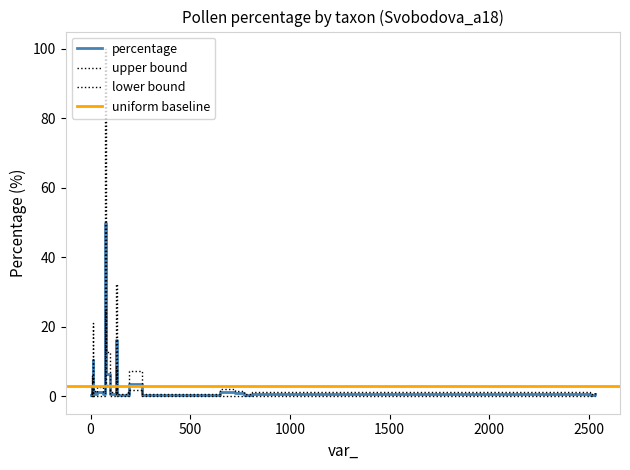

Reading left to right, transcribe all the data shown in this chart.

percentage: 0.3	0.3	3.1	10.6	0.6	3.6	0.3	16.1	50.0	0.6	0.6	0.3	0.3	0.3	1.1	0.3	0.6	1.4	0.6	6.4	0.3	0.8	0.3	1.1	0.6
count: 1.0	1.0	11.0	38.0	2.0	13.0	1.0	58.0	180.0	2.0	2.0	1.0	1.0	1.0	4.0	1.0	2.0	5.0	2.0	23.0	1.0	3.0	1.0	4.0	2.0
upper_bound: 0.6	0.6	6.1	21.1	1.1	7.2	0.6	32.2	100.0	1.1	1.1	0.6	0.6	0.6	2.2	0.6	1.1	2.8	1.1	12.8	0.6	1.7	0.6	2.2	1.1
lower_bound: 0.0	0.0	1.5	5.3	0.0	1.8	0.0	8.1	25.0	0.0	0.0	0.0	0.0	0.0	0.0	0.0	0.0	0.0	0.0	3.2	0.0	0.0	0.0	0.0	0.0